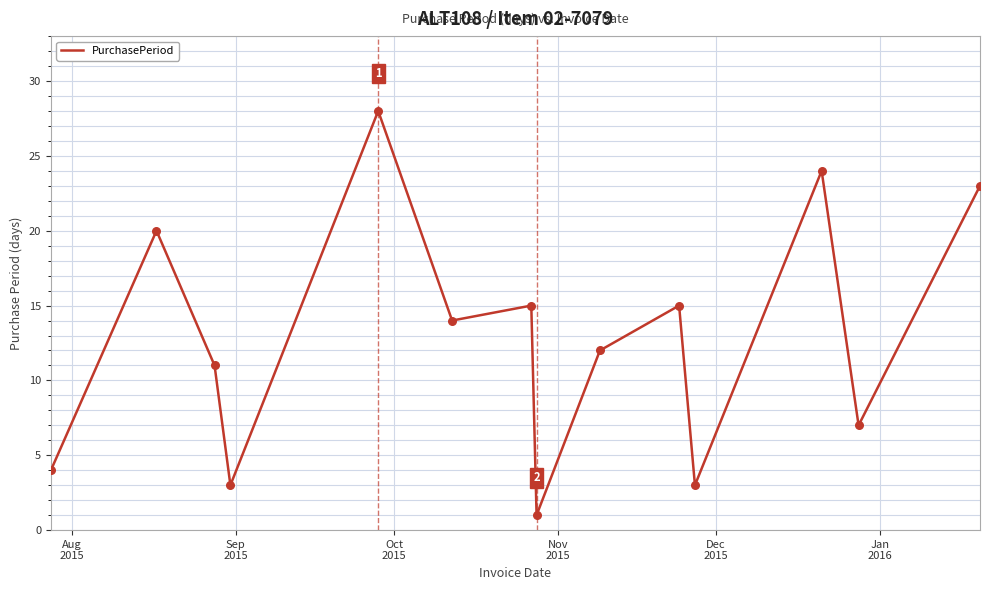

What is the difference between the maximum and minimum values?

27